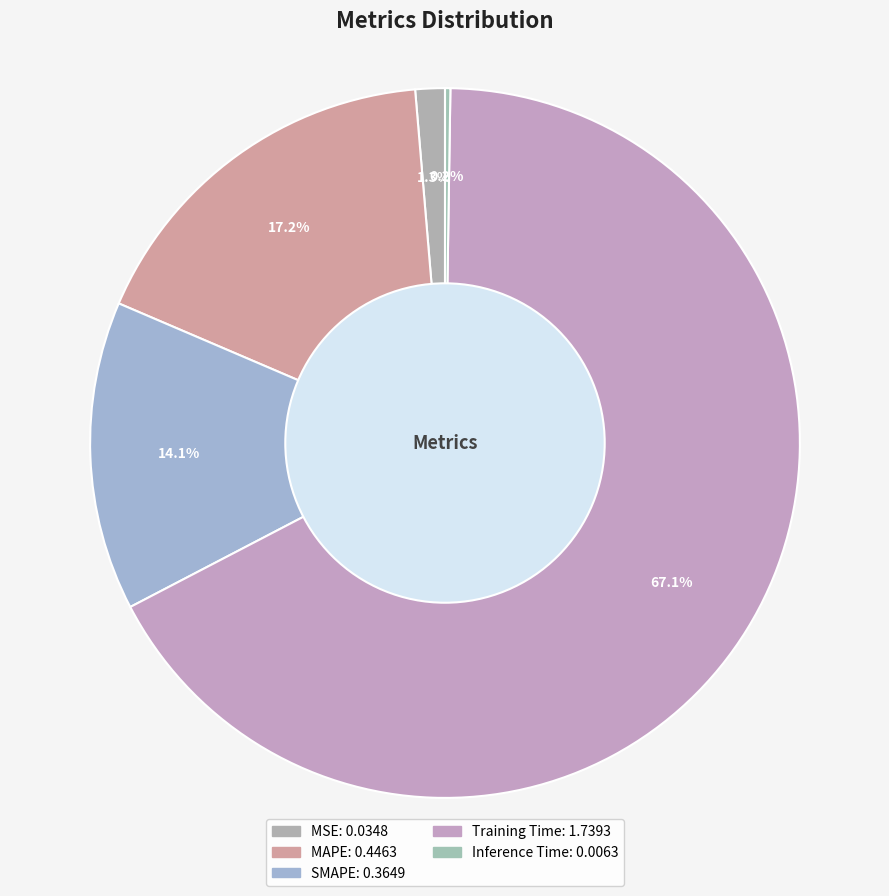

Rank the categories by value from lowest to highest.

Inference Time, MSE, SMAPE, MAPE, Training Time